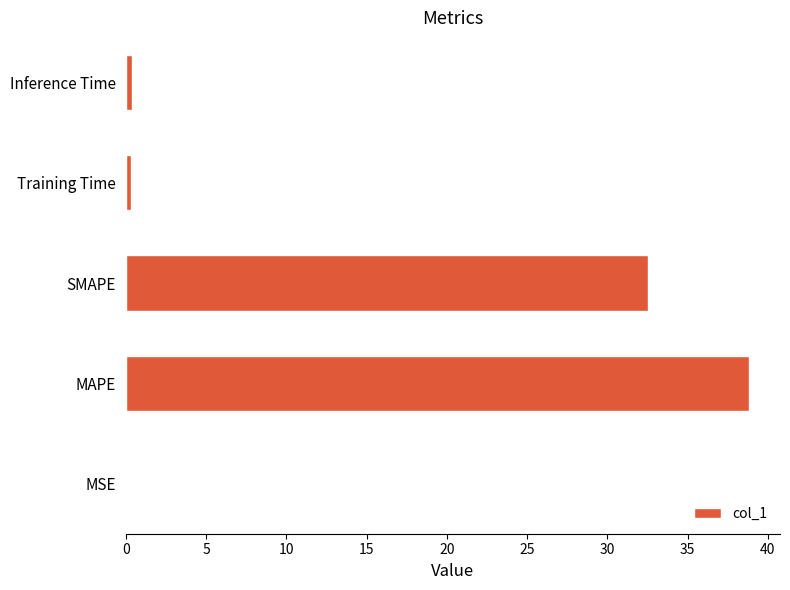

Which has a higher value, SMAPE or Training Time?

SMAPE